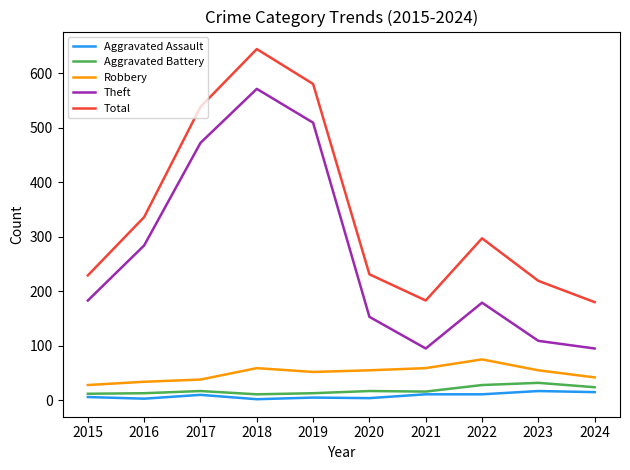

Which series changed the most between 2015 and 2022?

Total